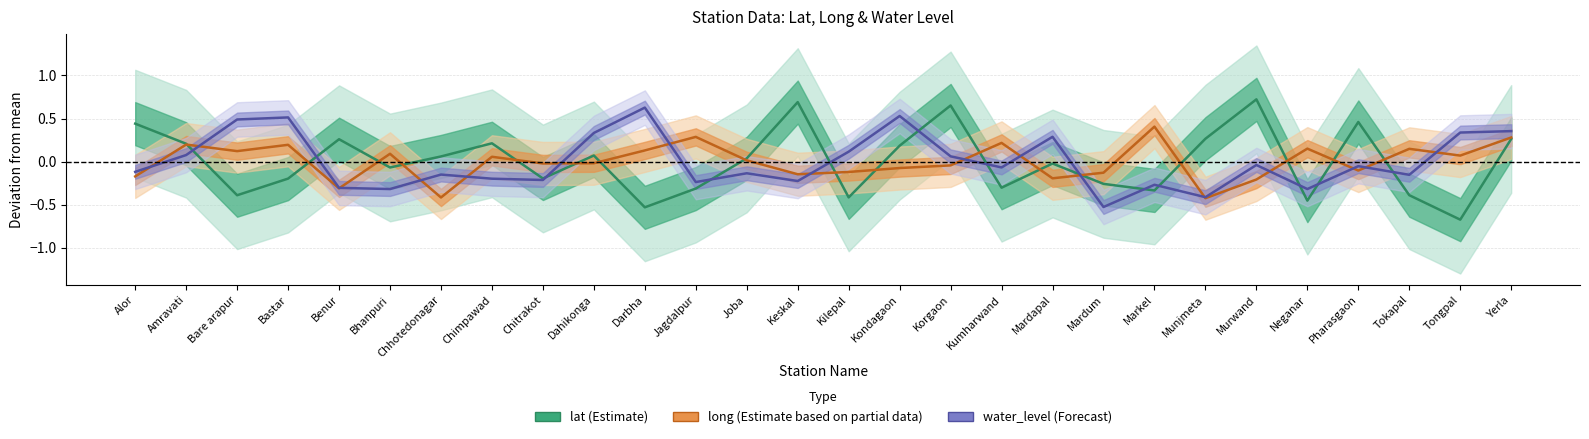

Reading right to left, what are all the values shown in this chart?

lat (Estimate): 0.3	-0.7	-0.4	0.5	-0.5	0.7	0.3	-0.3	-0.3	-0.0	-0.3	0.7	0.2	-0.4	0.7	0.0	-0.3	-0.5	0.1	-0.2	0.2	0.1	-0.1	0.3	-0.2	-0.4	0.2	0.4
long (Estimate based on partial data): 0.3	0.1	0.1	-0.1	0.2	-0.2	-0.4	0.4	-0.1	-0.2	0.2	-0.0	-0.1	-0.1	-0.1	0.0	0.3	0.1	-0.0	-0.0	0.1	-0.4	0.1	-0.3	0.2	0.1	0.2	-0.2
water_level (Forecast): 0.4	0.3	-0.2	-0.1	-0.3	-0.0	-0.4	-0.3	-0.5	0.3	-0.1	0.1	0.5	0.1	-0.2	-0.1	-0.2	0.6	0.3	-0.2	-0.2	-0.1	-0.3	-0.3	0.5	0.5	0.1	-0.1